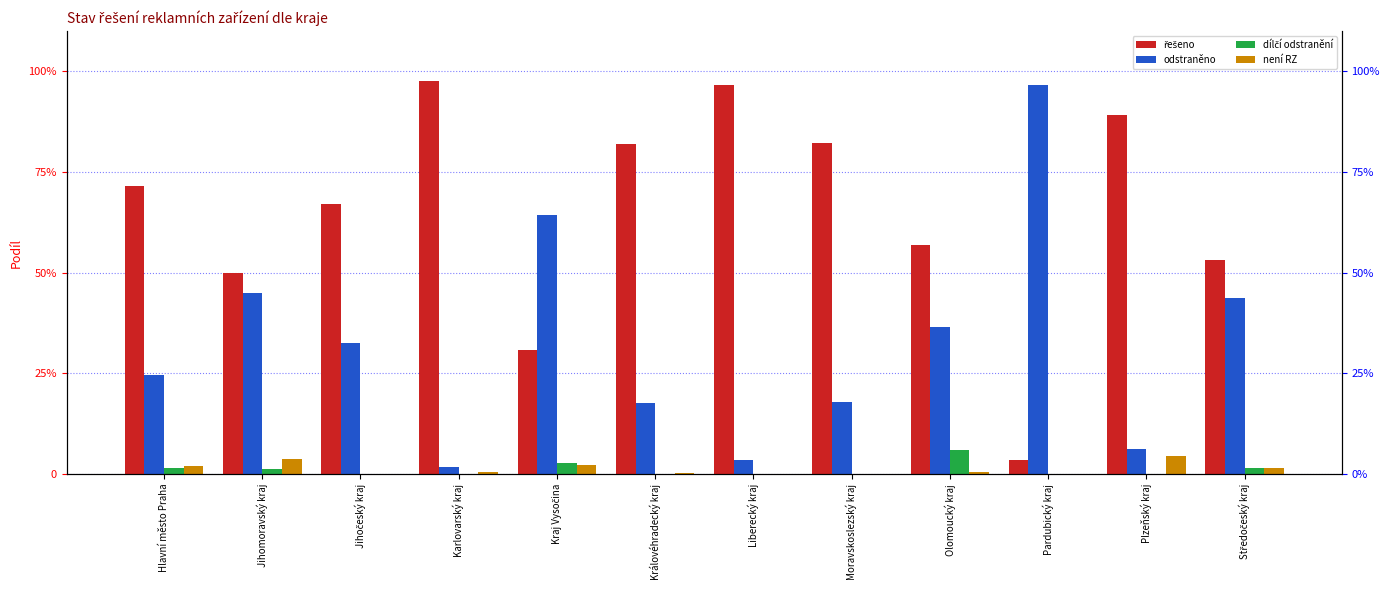

Is it true that dílčí odstranění equals 0.1 at Olomoucký kraj?

True